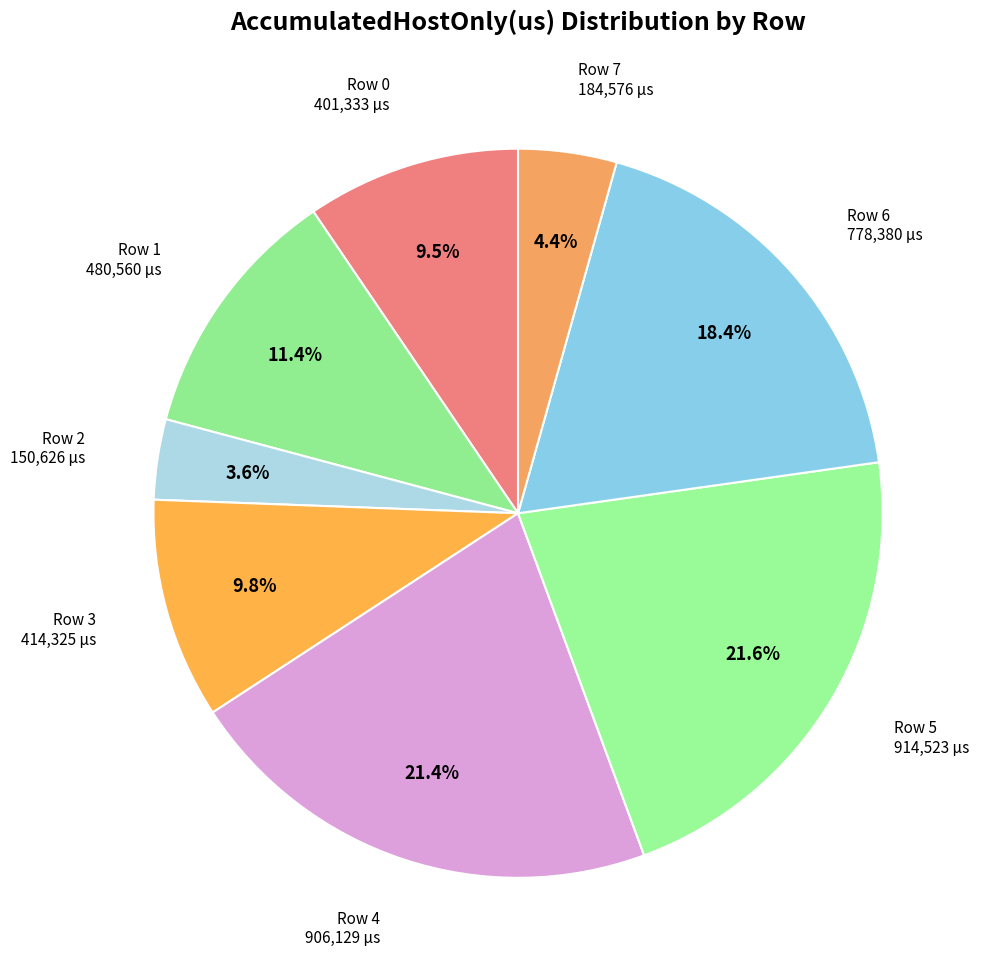

How many slices are in this pie chart?

8